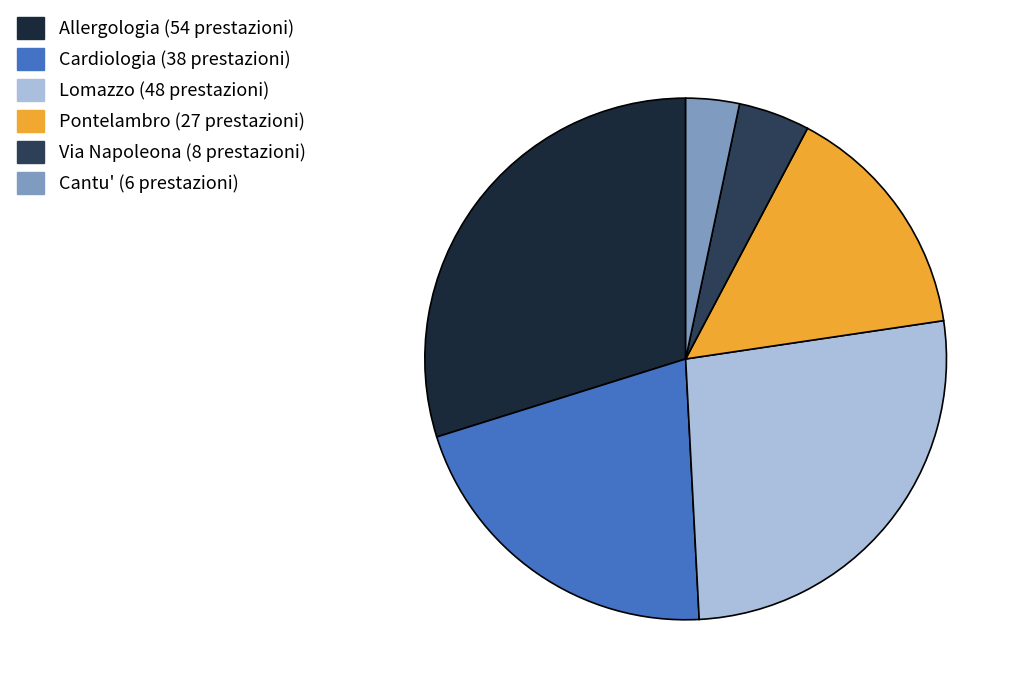

Is there a majority slice in this chart?

No